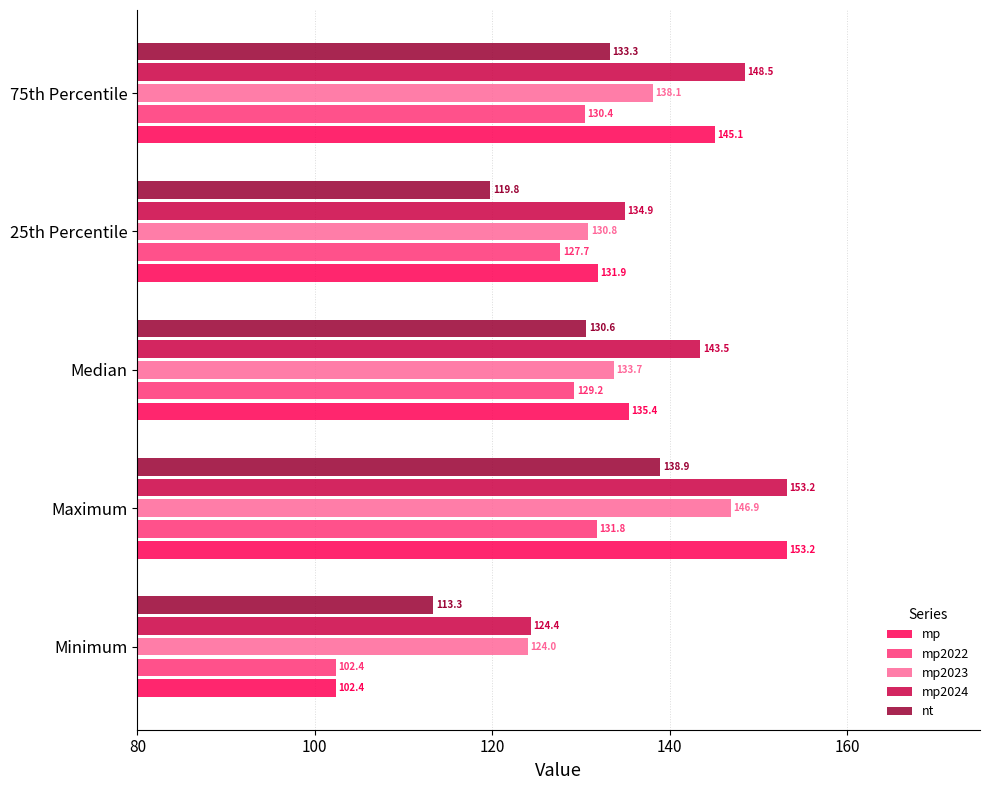

What is the sum of all mp values?

668.0